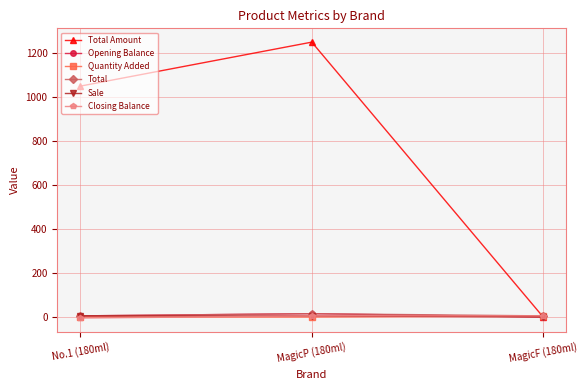

Is it true that Quantity Added equals 5 at MagicF (180ml)?

True